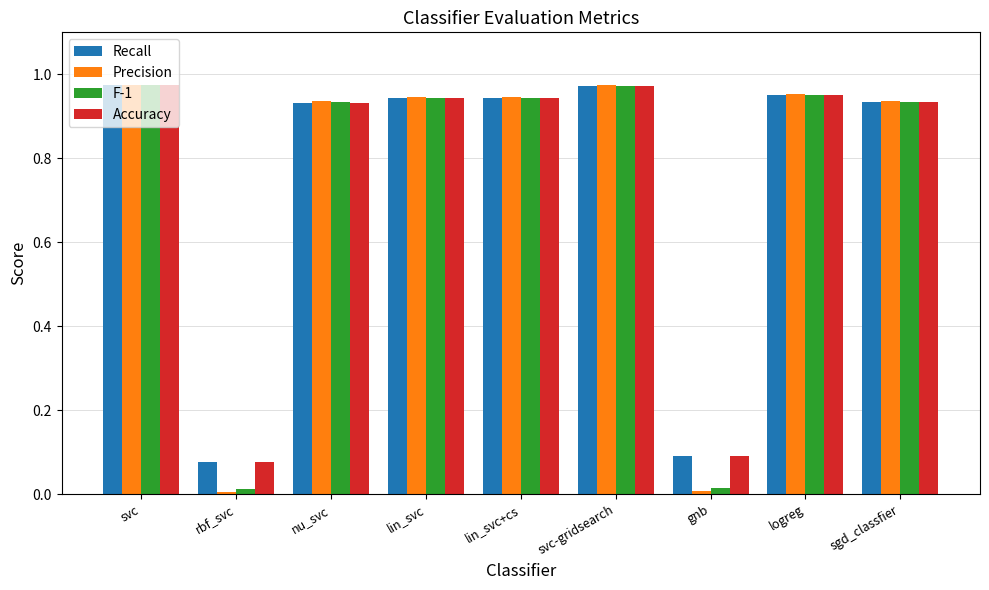

What is the total value across all series at sgd_classfier?

3.7